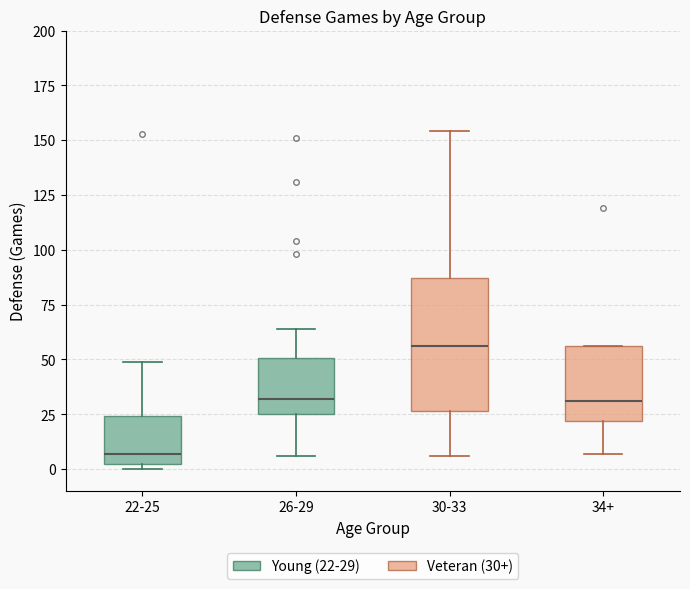

Reading left to right, read every box against the y-axis: the position of its median line, the range the box covers, and the ends of its whiskers. The values are not printed on the chart, so give them approximately, as read against the axis.

22-25: median 5 (just above the box's lower edge), box 5 to 25, whiskers 0 to 50
26-29: median 30, box 25 to 50, whiskers 5 to 65
30-33: median 55, box 25 to 85, whiskers 5 to 155
34+: median 30, box 20 to 55, whiskers 5 to 55